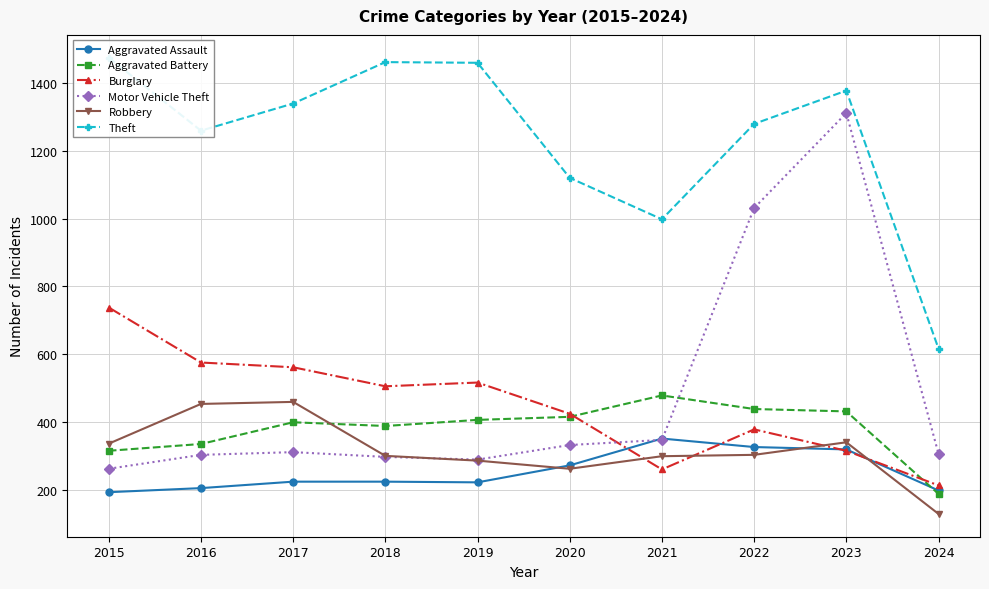

At which label is Motor Vehicle Theft closest to 787?

2022